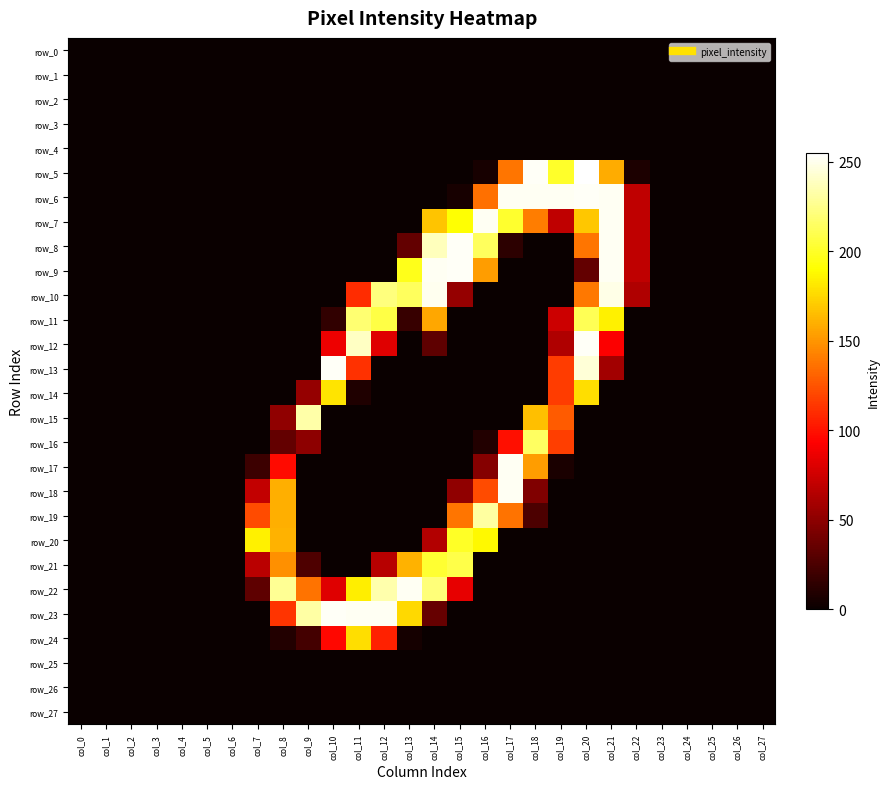

Which has a higher value, col_8 or col_0?

col_8